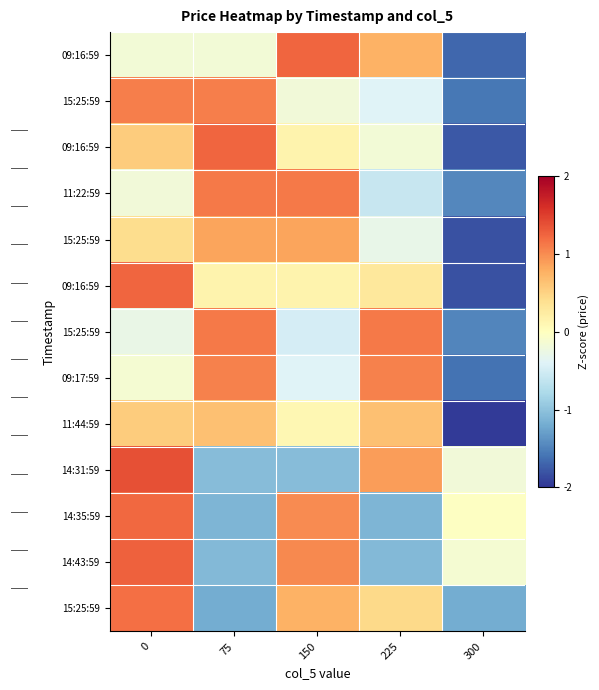

Which label corresponds to the smallest value in the chart?

300